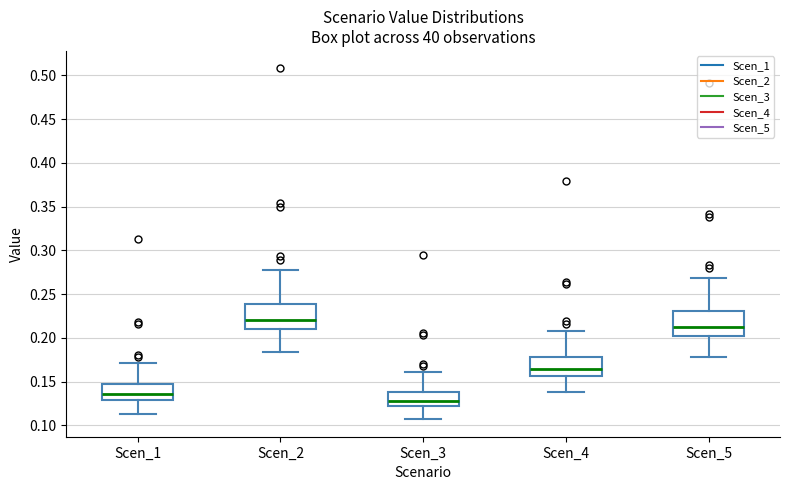

Which box's median line is the lowest?

Scen_3